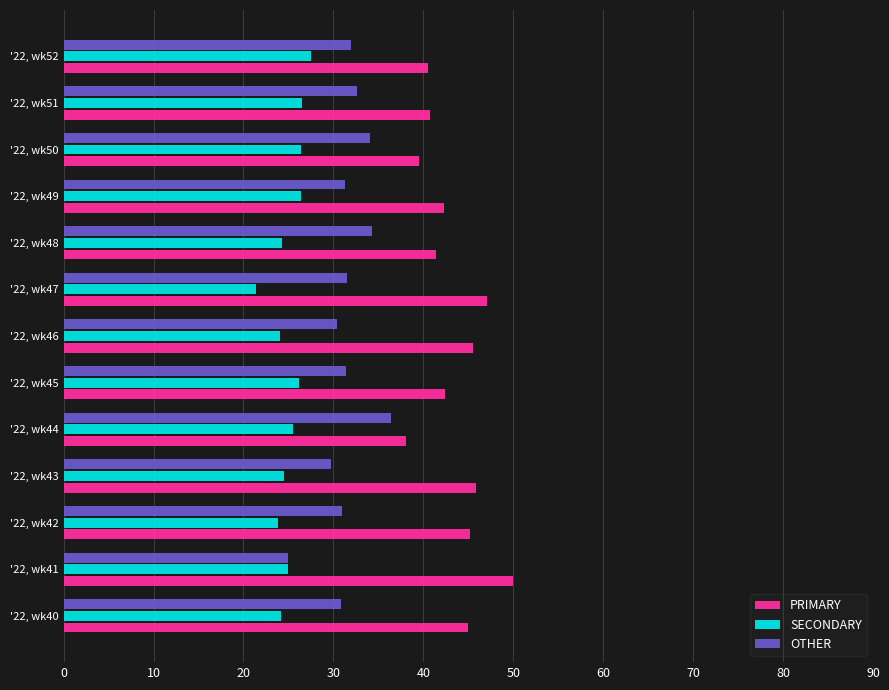

What is the difference between the highest and lowest values at '22, wk48?

17.2